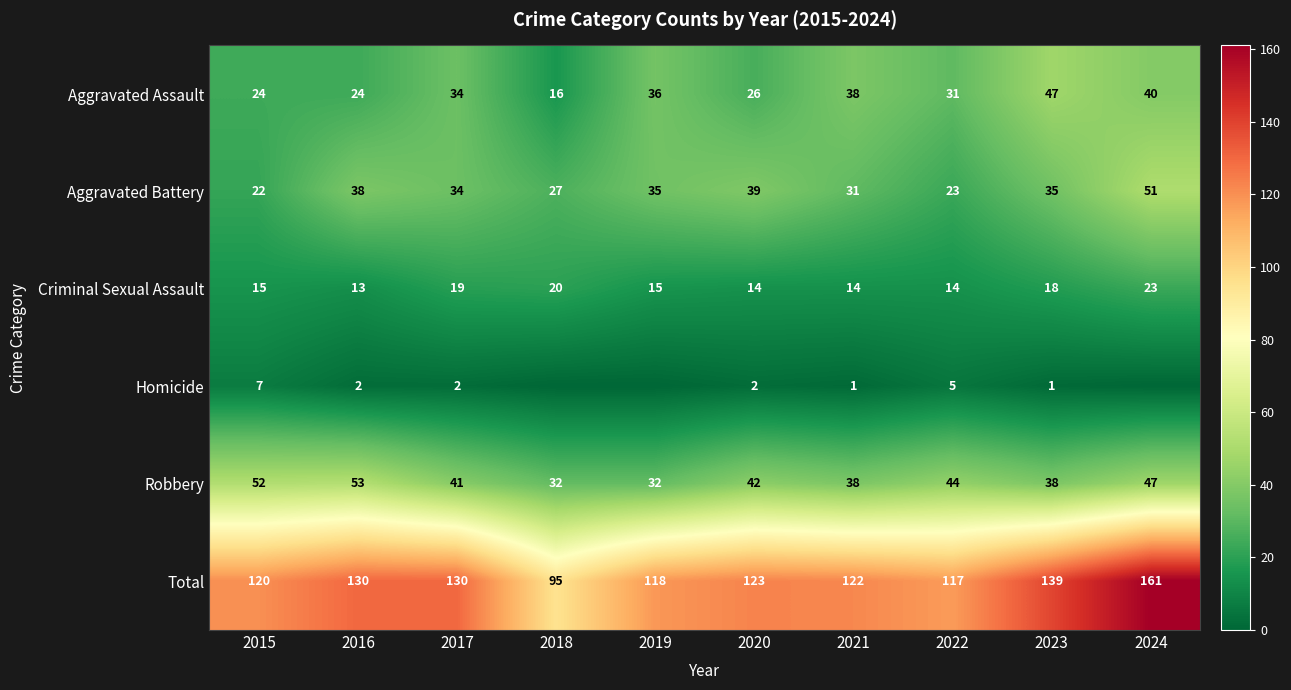

What is the maximum value for Total?

161